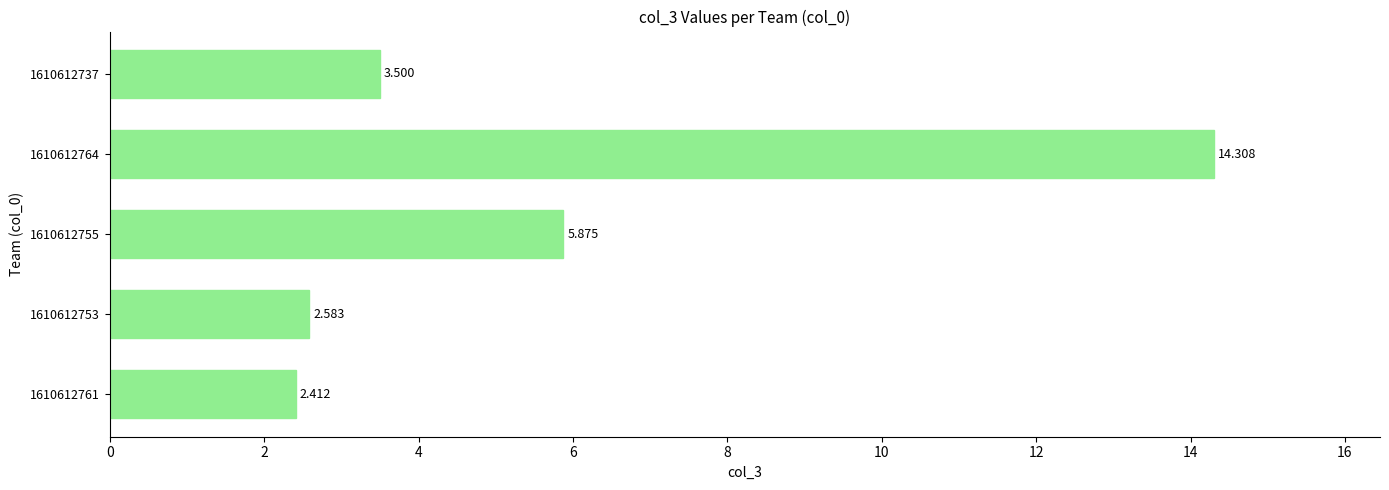

Count the number of values greater than 3.

3